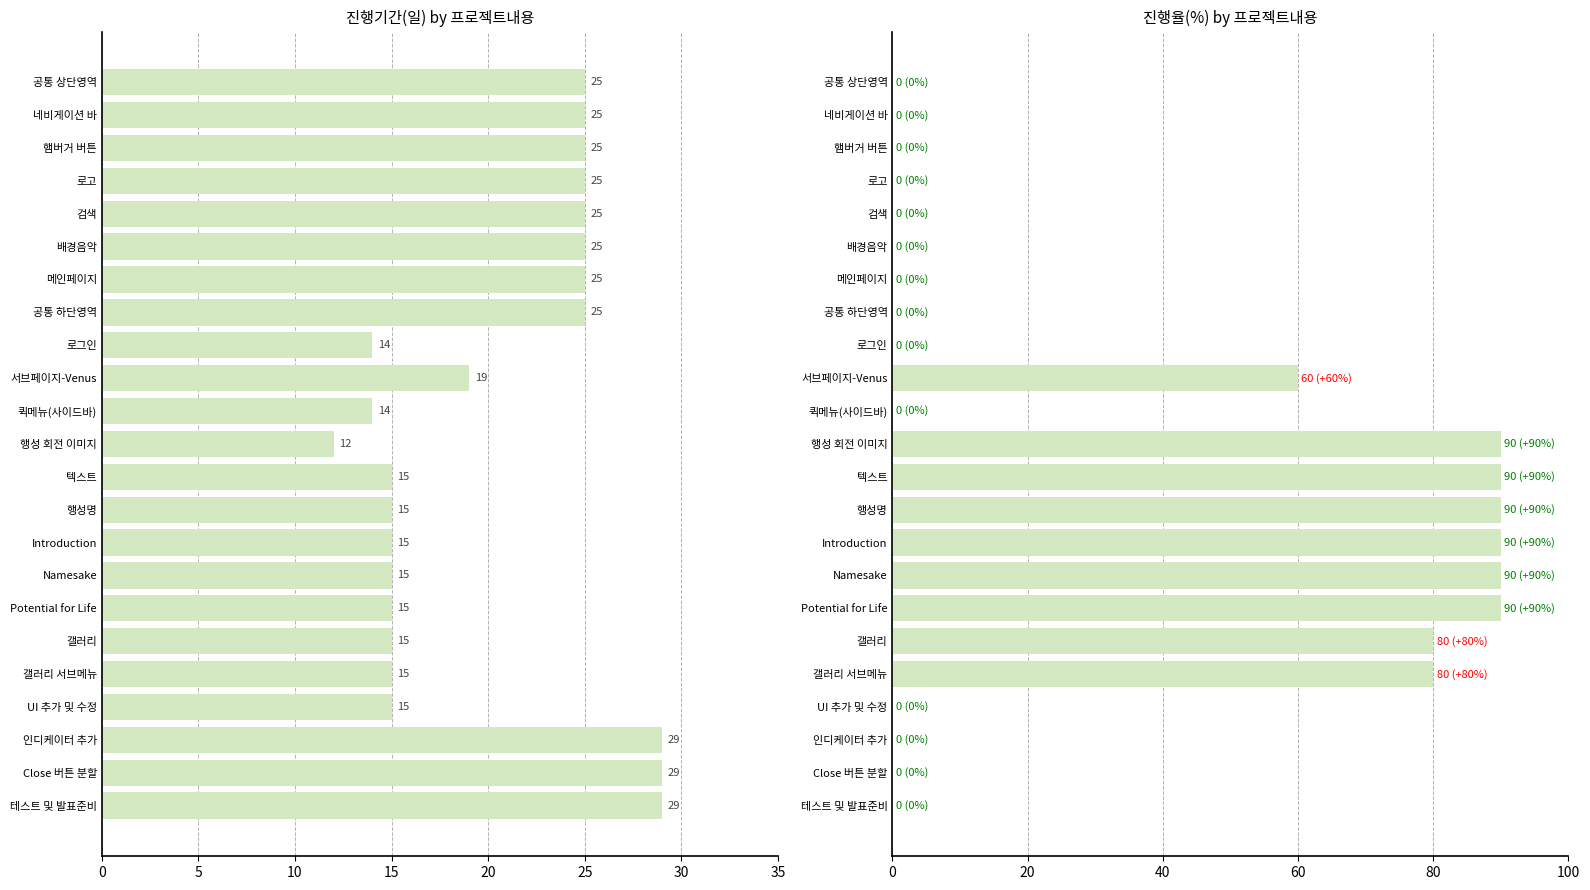

Rank the series at 행성 회전 이미지 from highest to lowest value.

진행율(%), 진행기간(일)